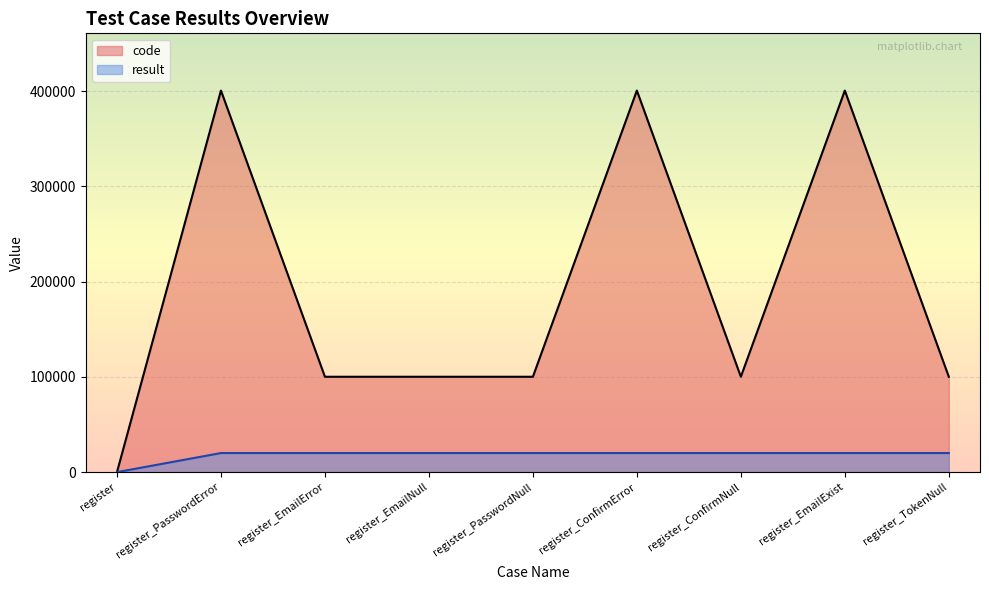

How many values in the result series are below 20025?

1